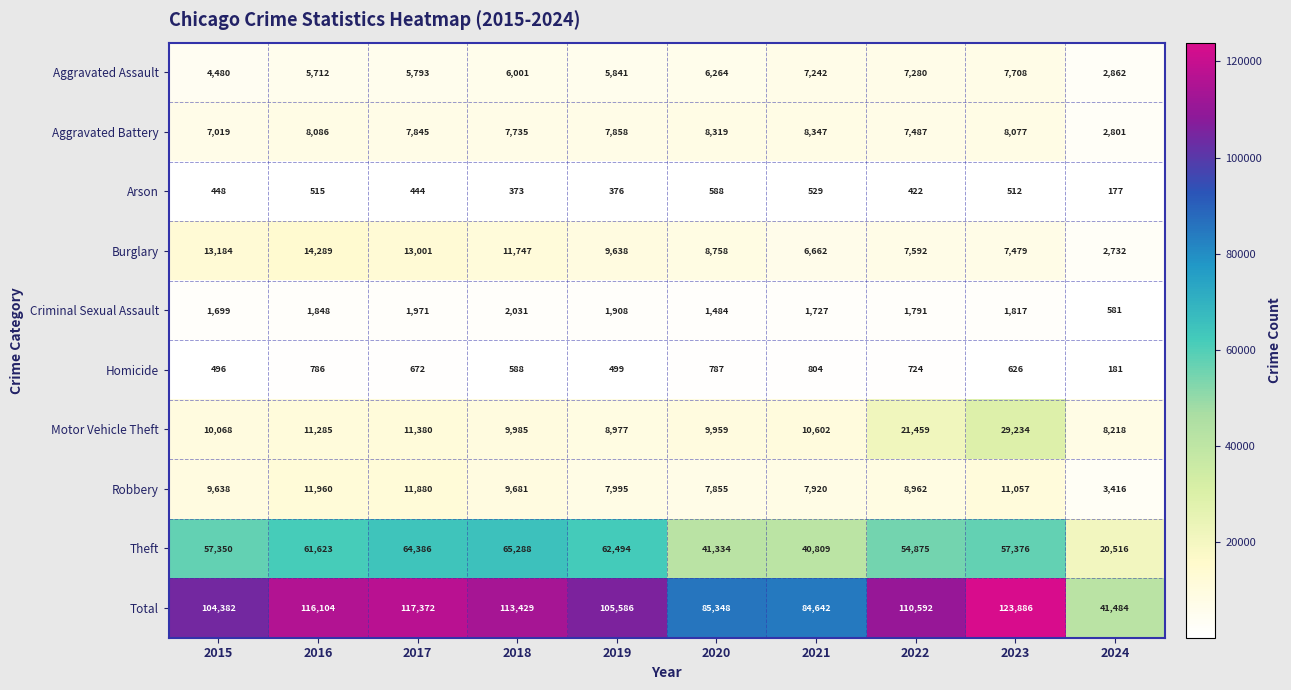

True or false: Criminal Sexual Assault has a value of 1908 at 2019.

True